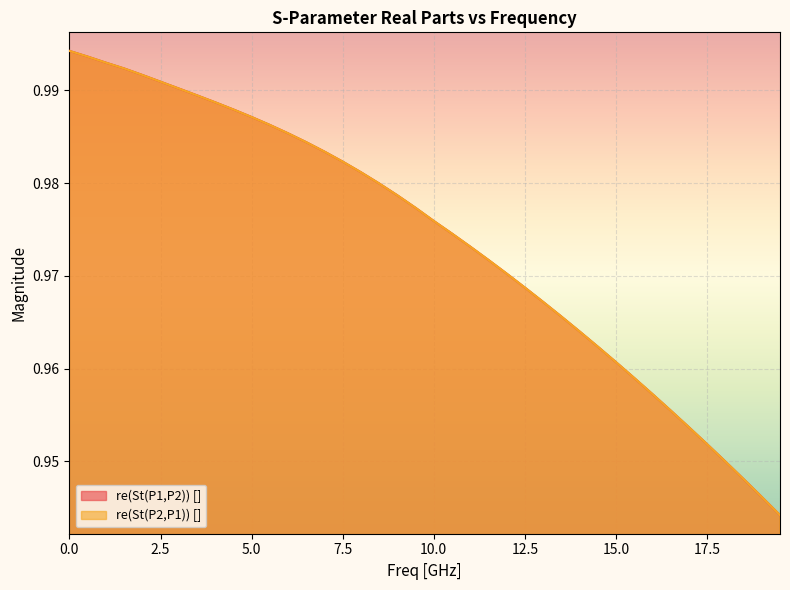

What is the sum of all re(St(P2,P1)) [] values?

39.0